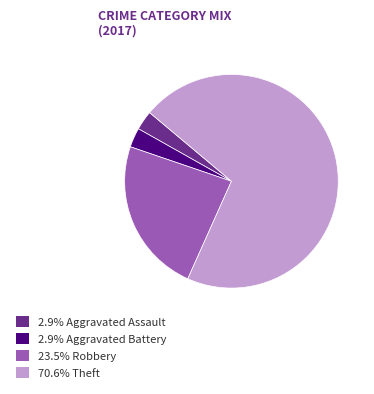

What is the ratio of the value at 70.6% Theft to the value at 2.9% Aggravated Battery?

24.0